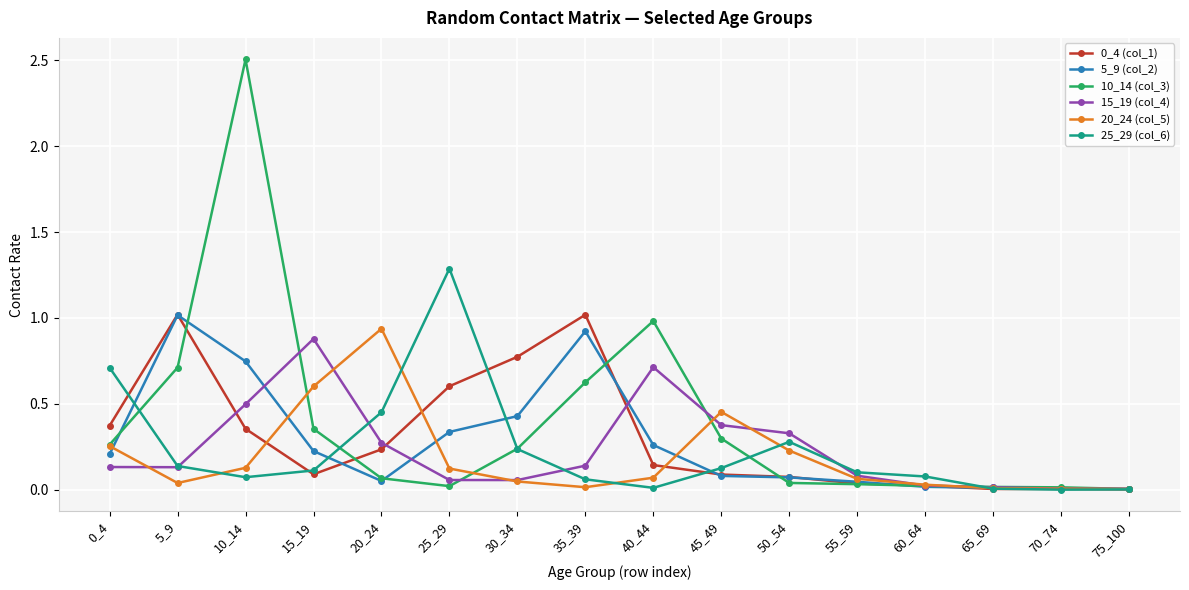

The 5_9 (col_2) series shows 0.1 at 15_19. True or false?

False